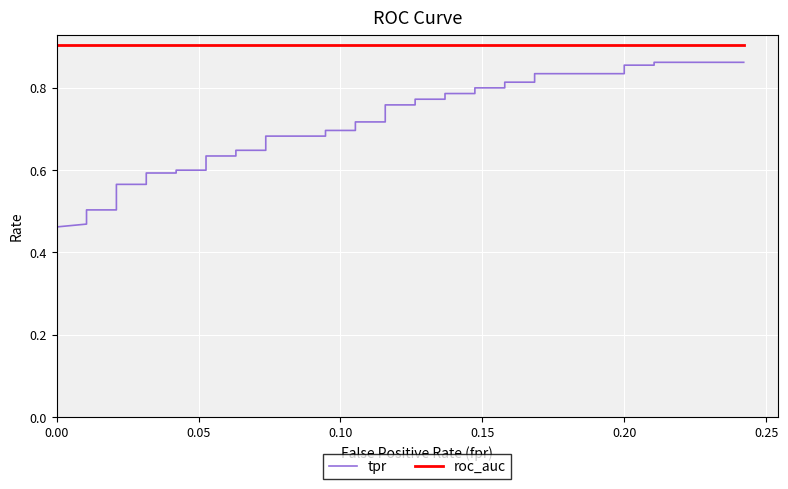

True or false: roc_auc has more than 2 interior local peaks.

False